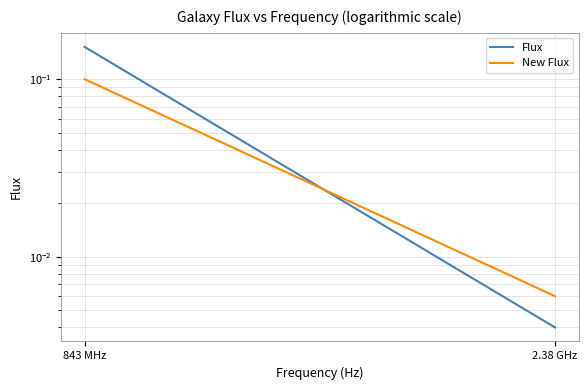

What is the sum of all Flux values?

0.2